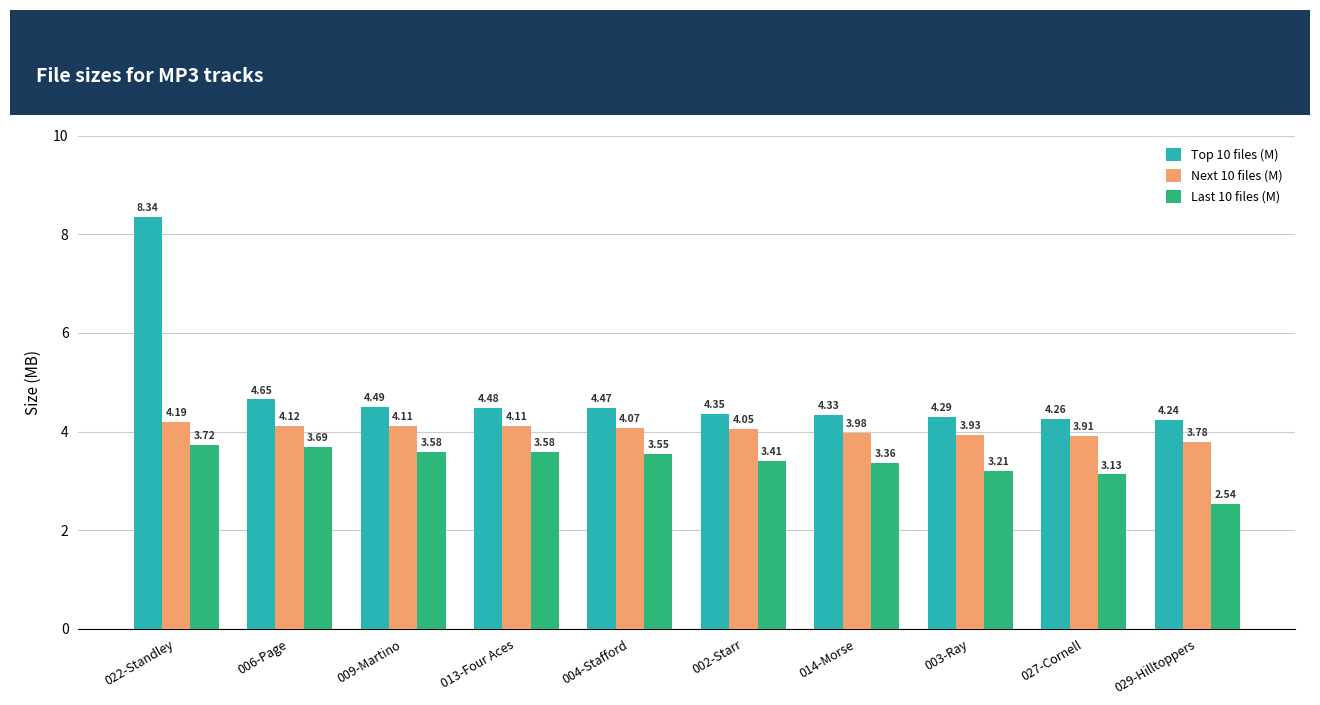

How many categories are shown in the chart?

10